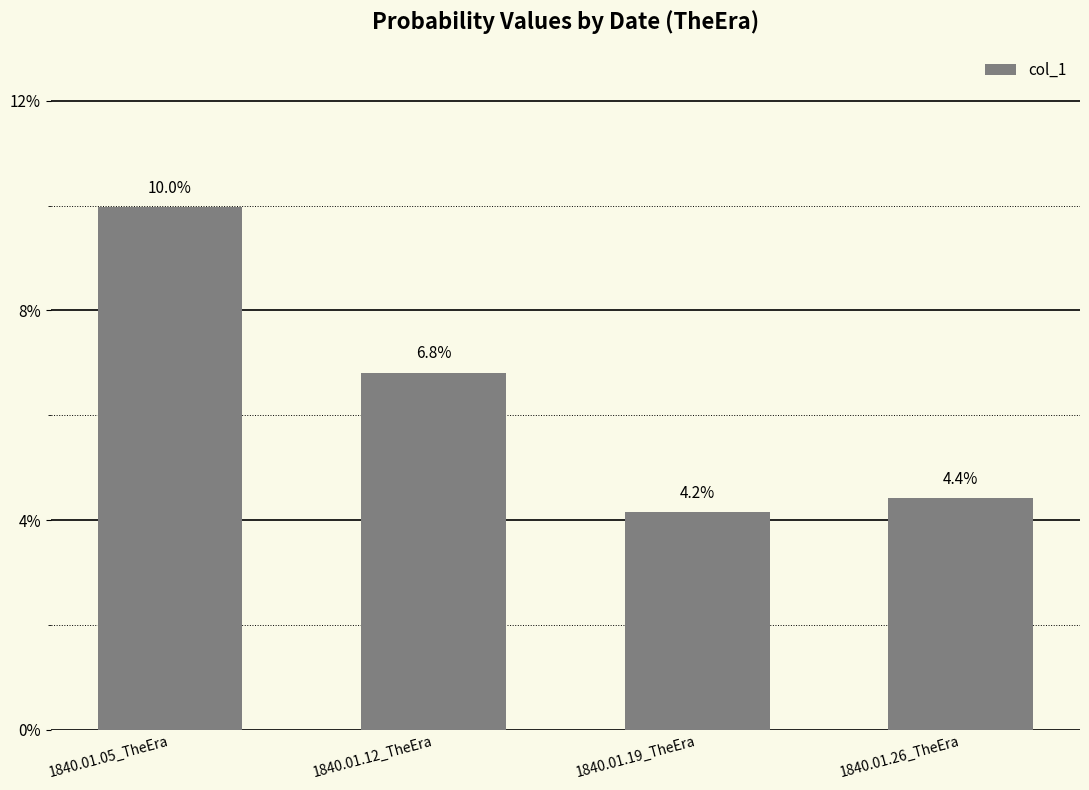

How many values are between 0 and 1?

4